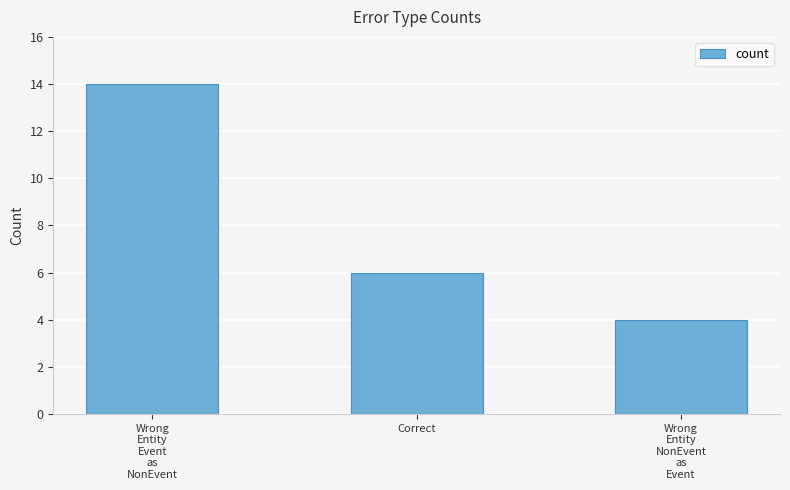

Which has a higher value, Correct or Wrong
Entity
NonEvent
as
Event?

Correct